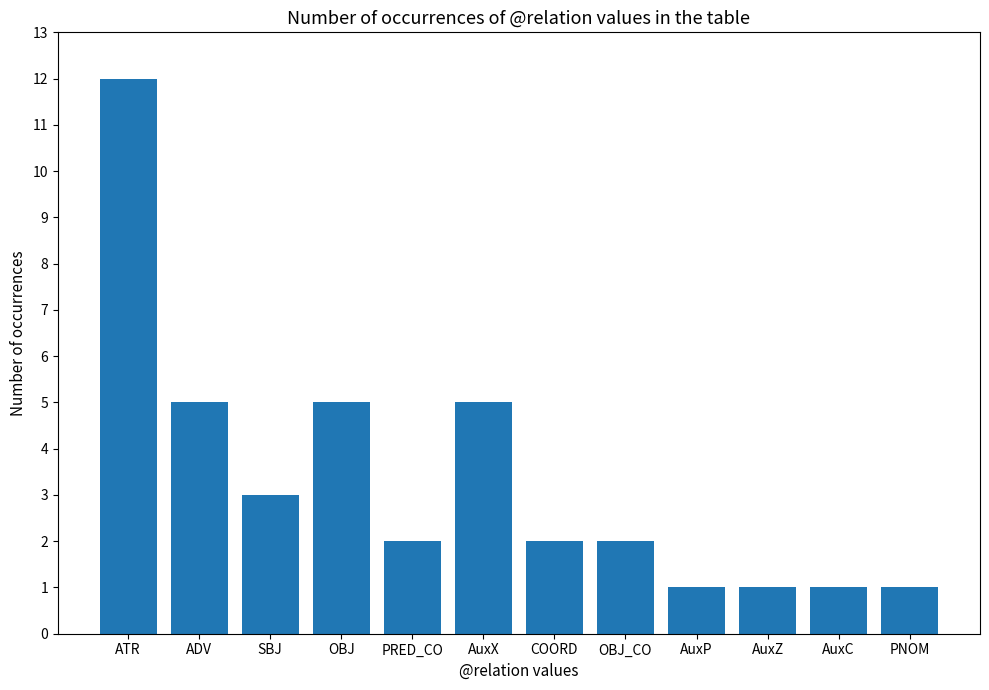

Are the bars horizontal?

No